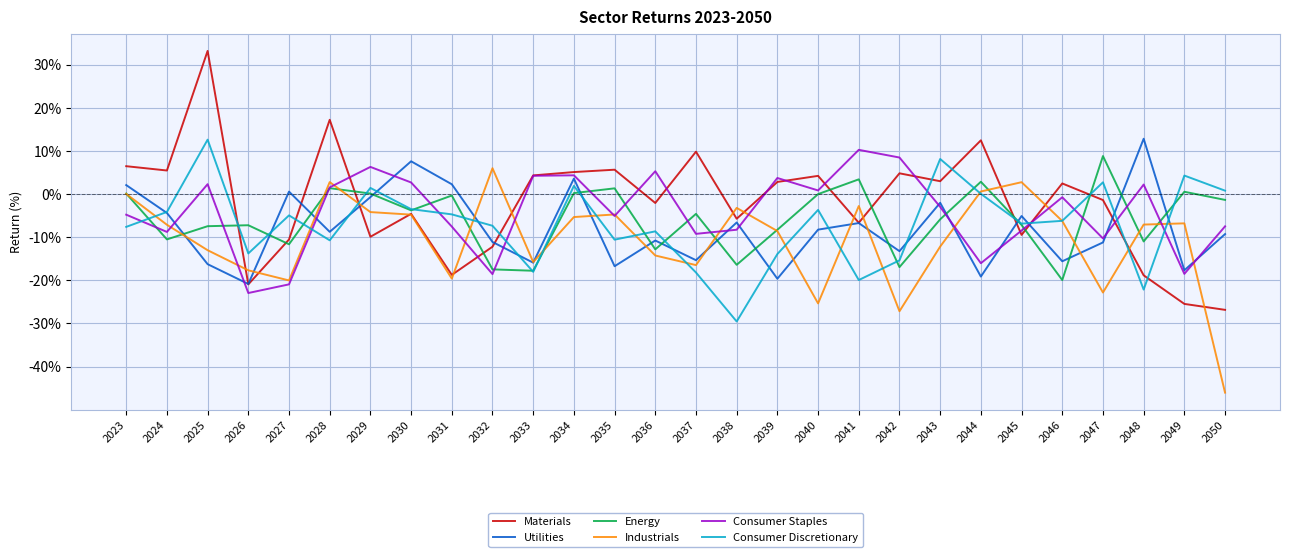

Does the chart have visible grid lines?

Yes